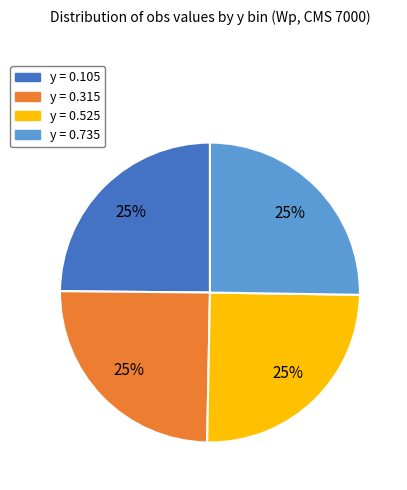

Is there a majority slice in this chart?

No